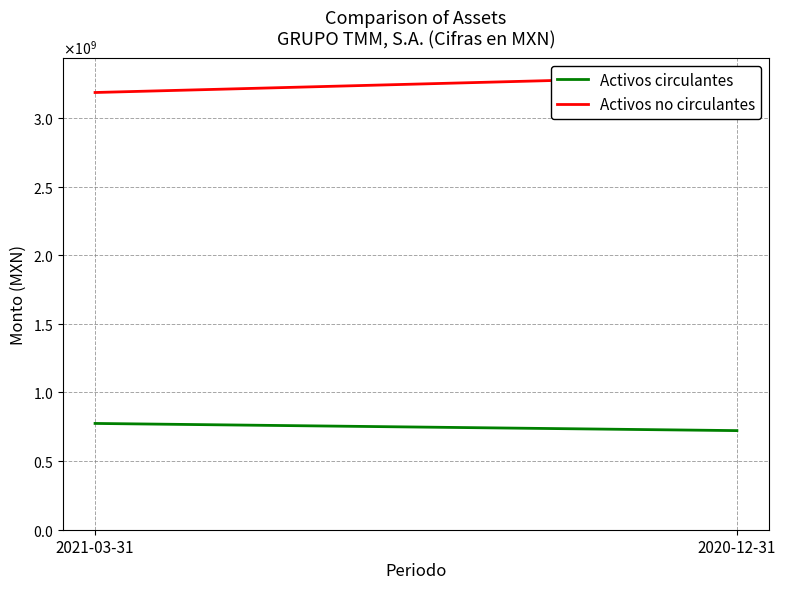

What is the total value across all series at 2020-12-31?

4030547000